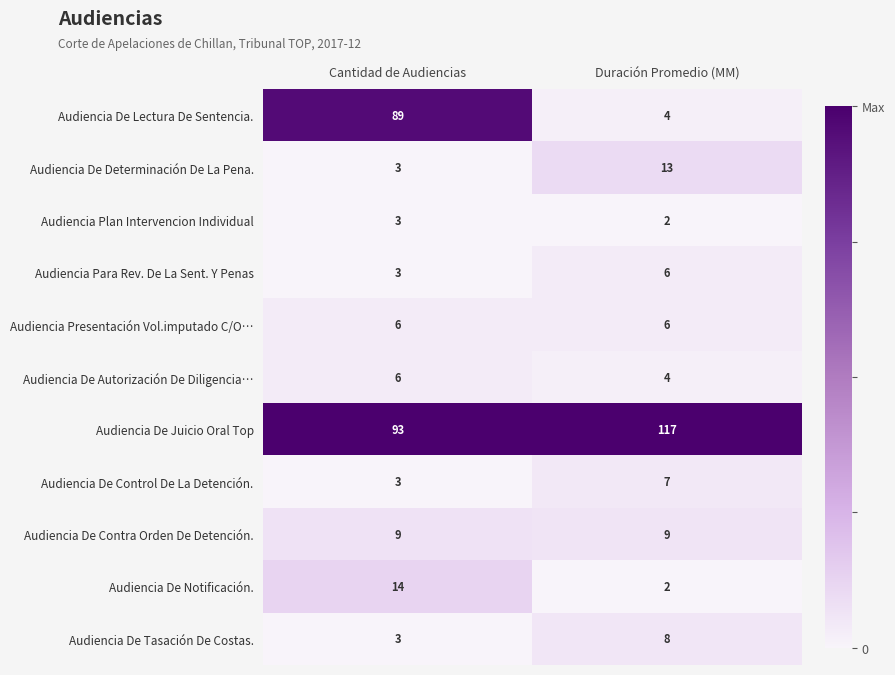

What is the sum of the Audiencia De Tasación De Costas. values at Cantidad de Audiencias and Duración Promedio (MM)?

11